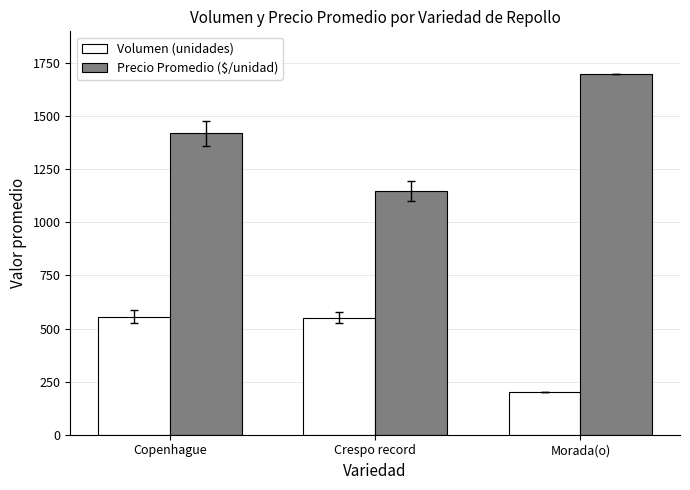

Rank the series by their average value, from lowest to highest.

Volumen (unidades), Precio Promedio ($/unidad)